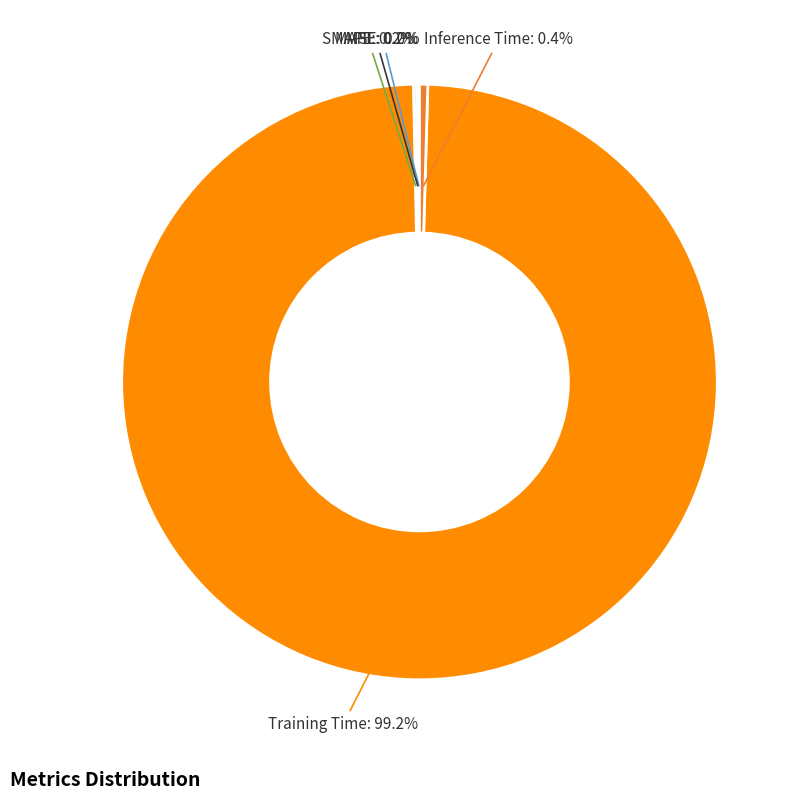

What is the majority slice?

Training Time